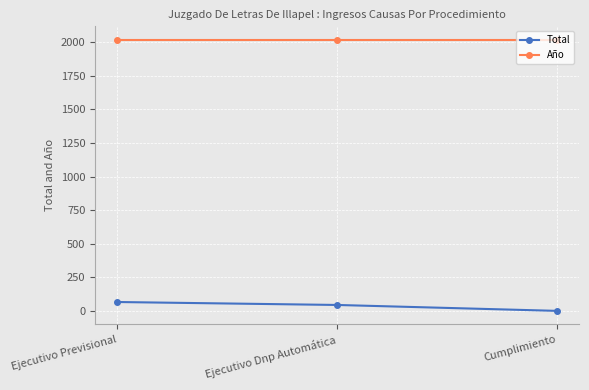

Reading left to right, extract all data points from this chart.

Total: 67	45	1
Año: 2017	2017	2017